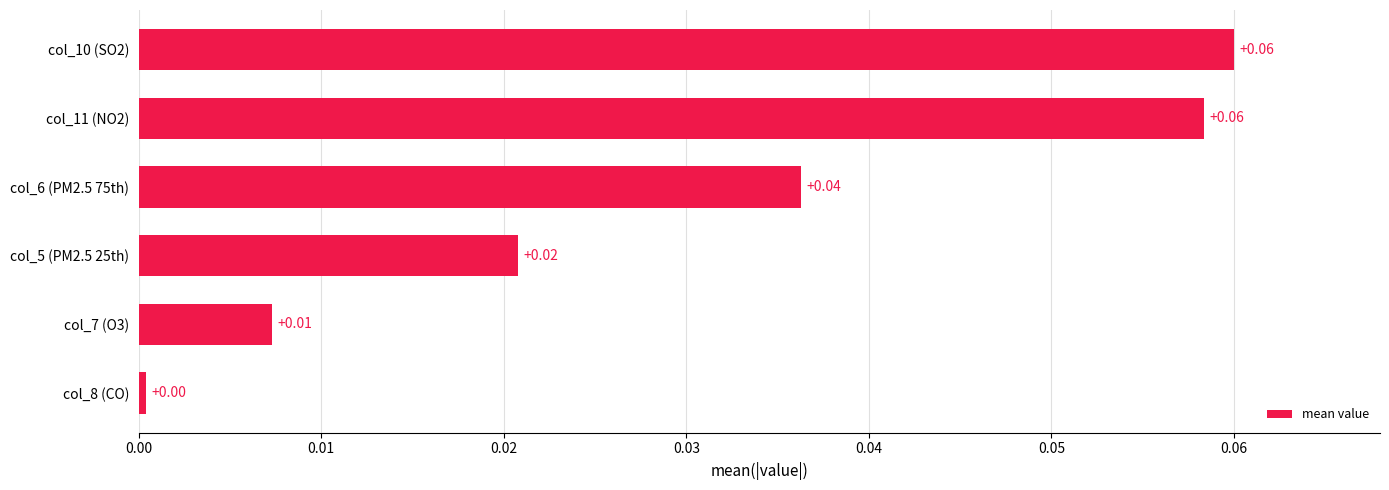

How many categories are shown in the chart?

6